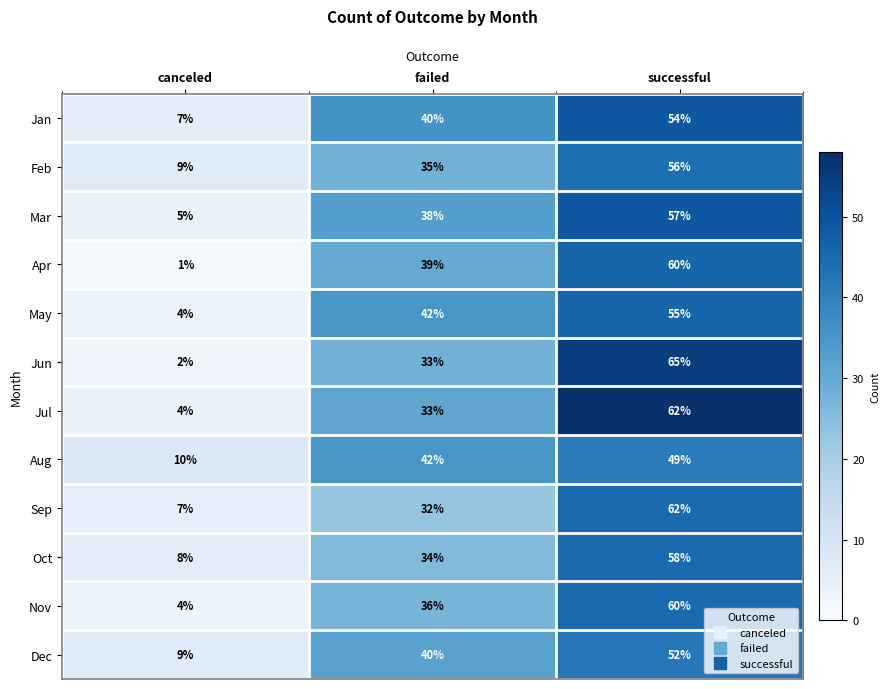

True or false: Aug has a value of 42 at failed.

True